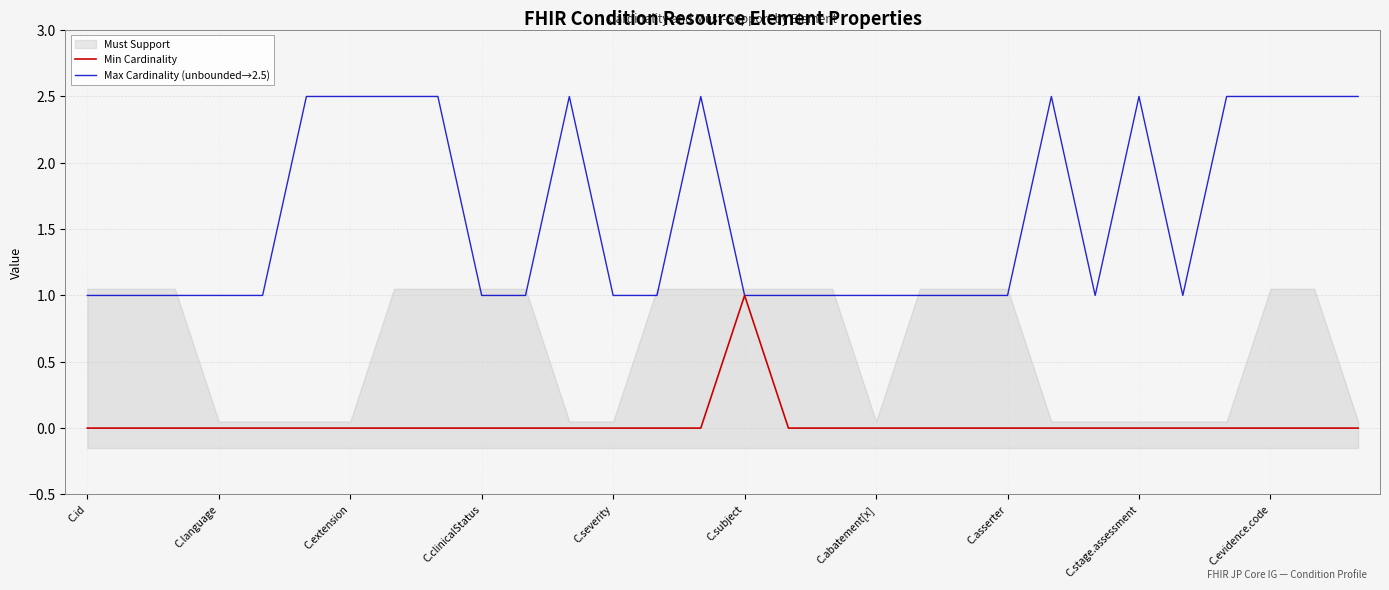

The Min Cardinality series shows 0.0 at C.asserter. True or false?

True